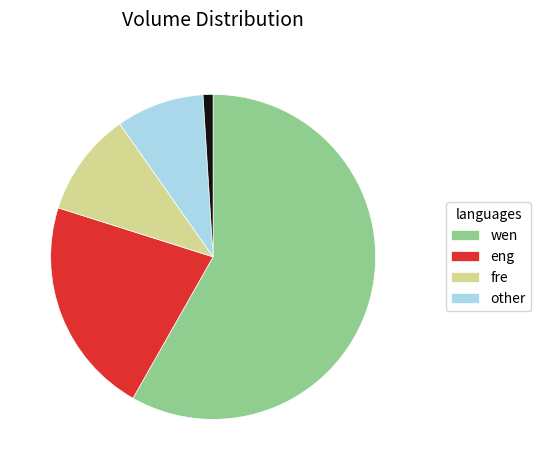

Does any single category account for the majority?

Yes